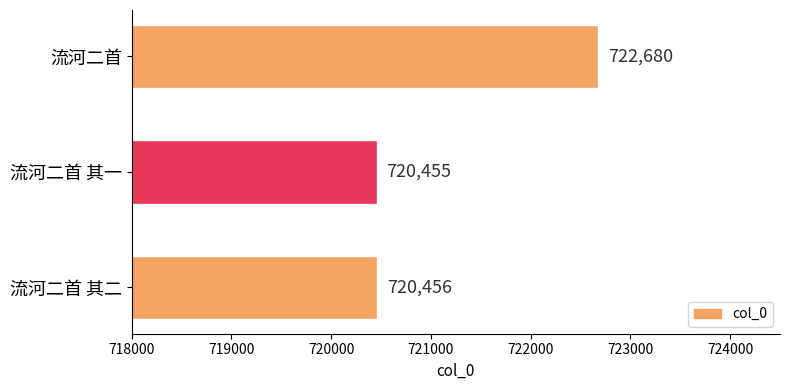

The value at 流河二首 is 219814. True or false?

False